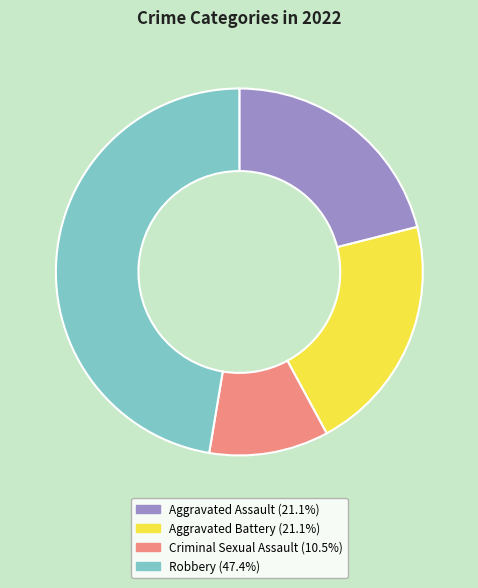

Do Robbery and Criminal Sexual Assault together represent more than half of the pie?

Yes